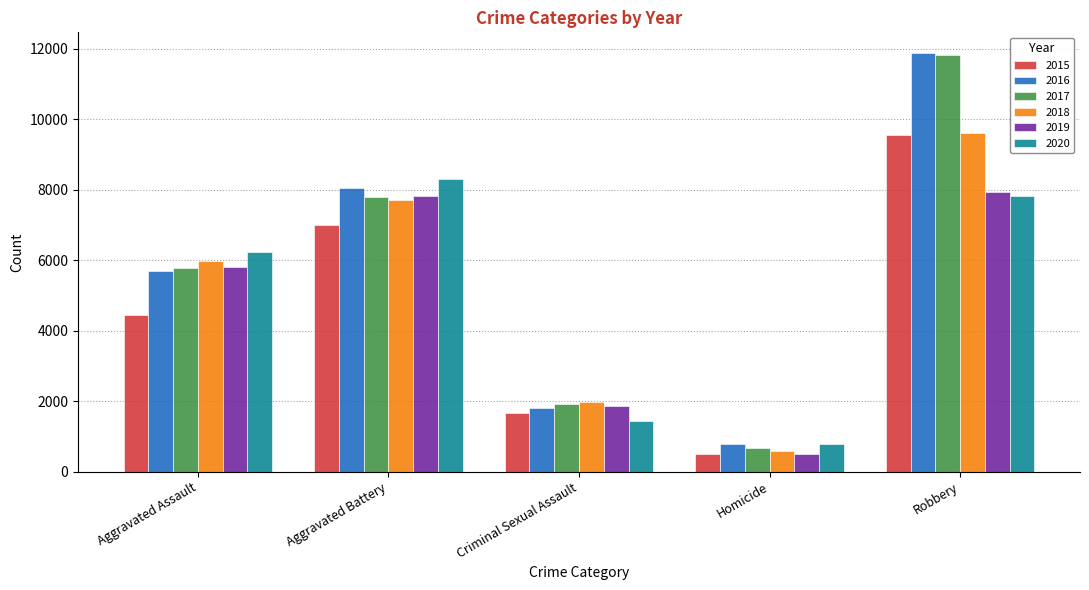

What is the difference between the 2019 values at Robbery and Aggravated Assault?

2131